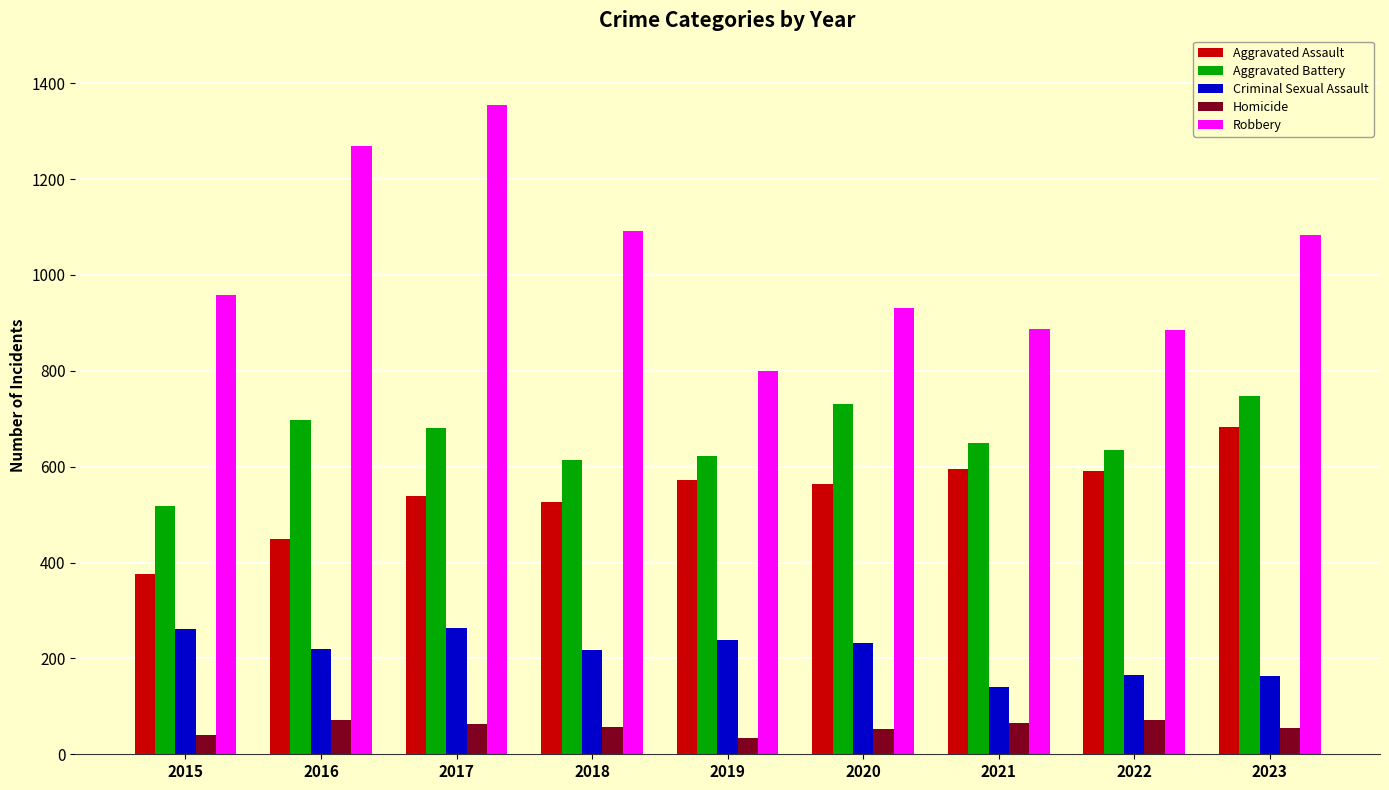

Read the Aggravated Assault value at 2019, to the nearest 5.

575